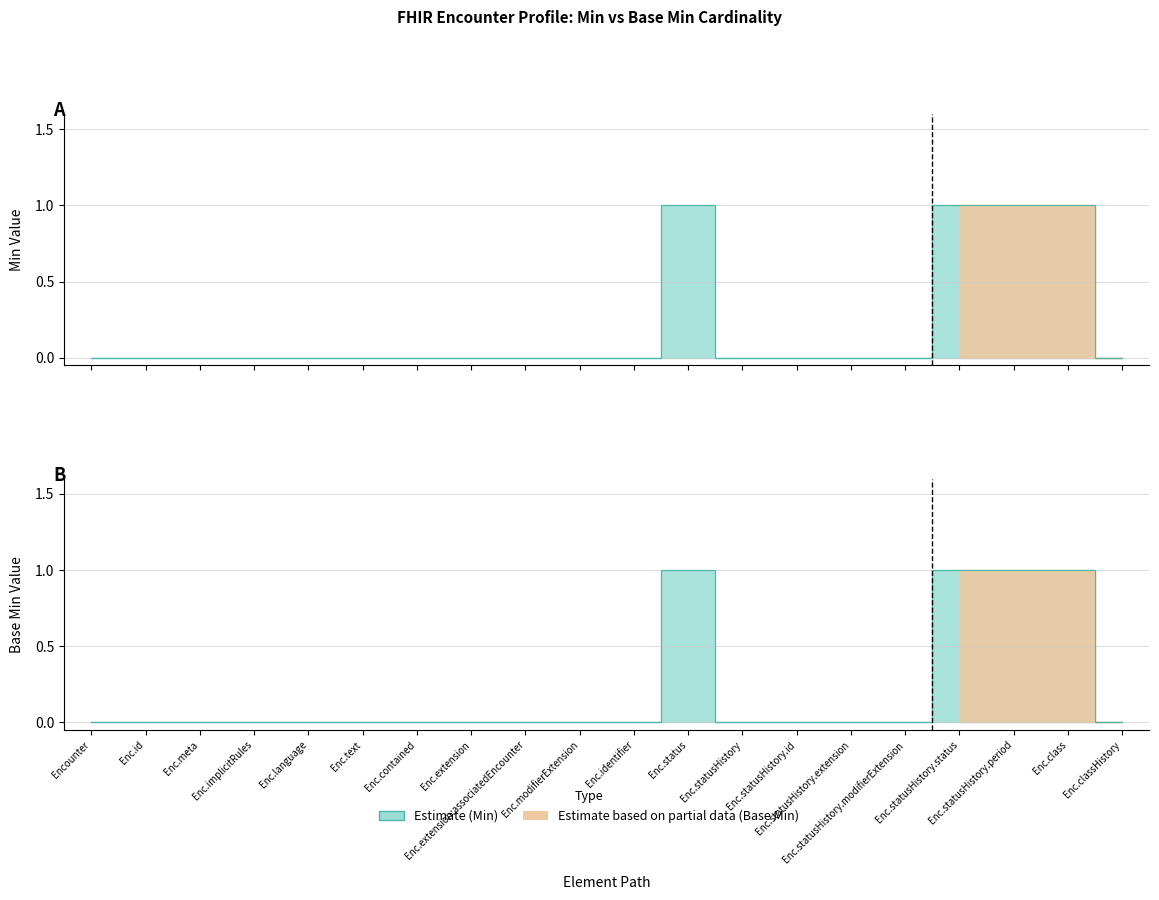

How many distinct data groups are displayed?

2